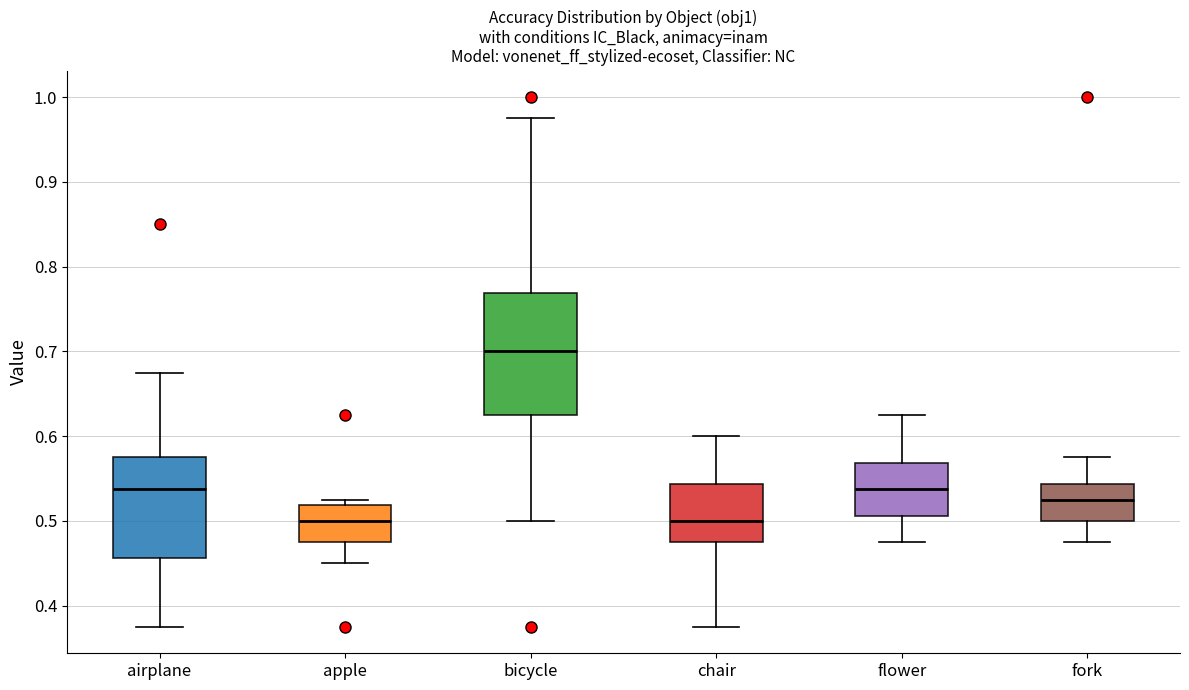

Comparing the boxes themselves (not the whiskers), which one is the tallest?

bicycle